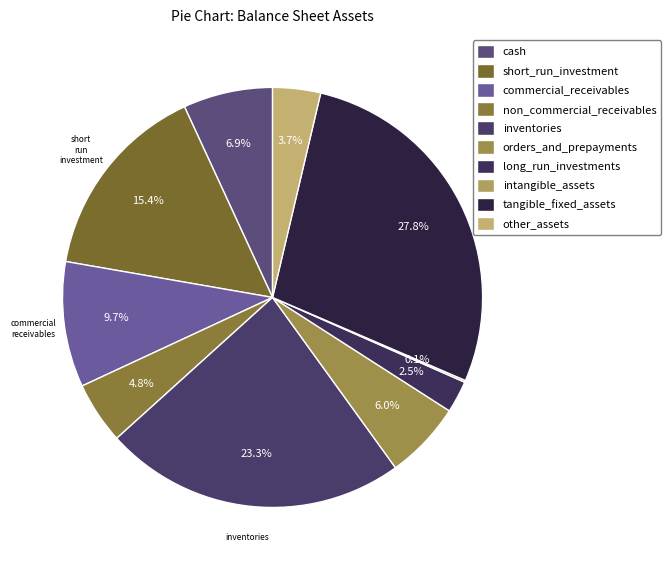

How many segments does this pie chart have?

10